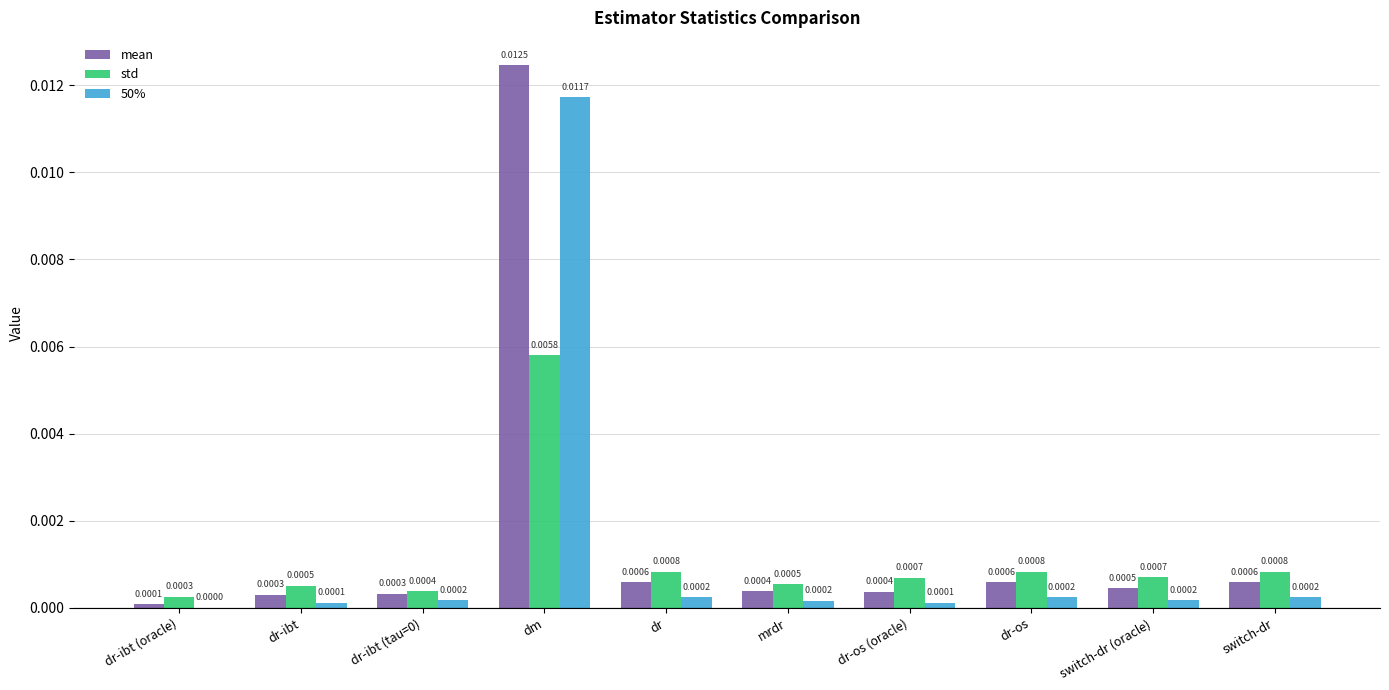

Is the value of mean at dr-ibt (oracle) greater than the value of 50% at dr-os?

No